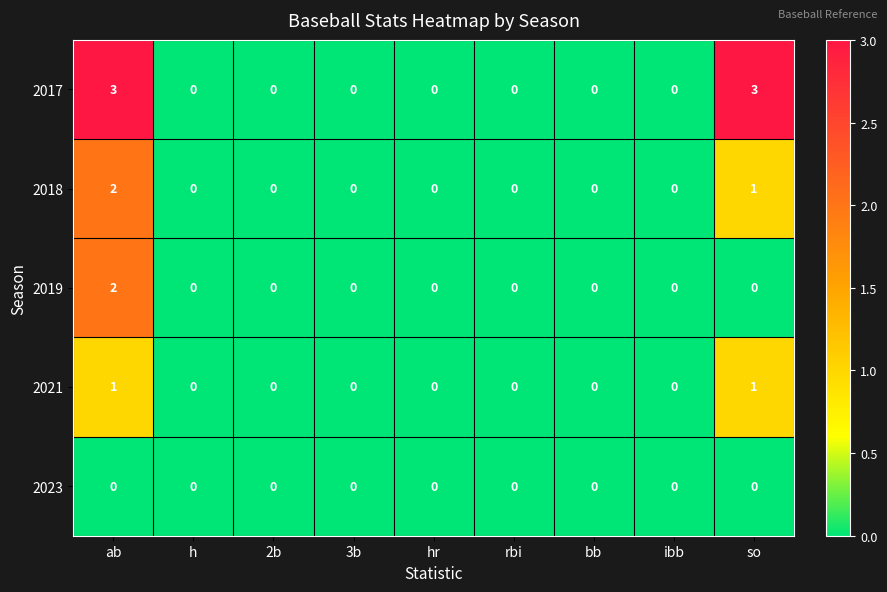

Which series has the largest total across all categories?

2017